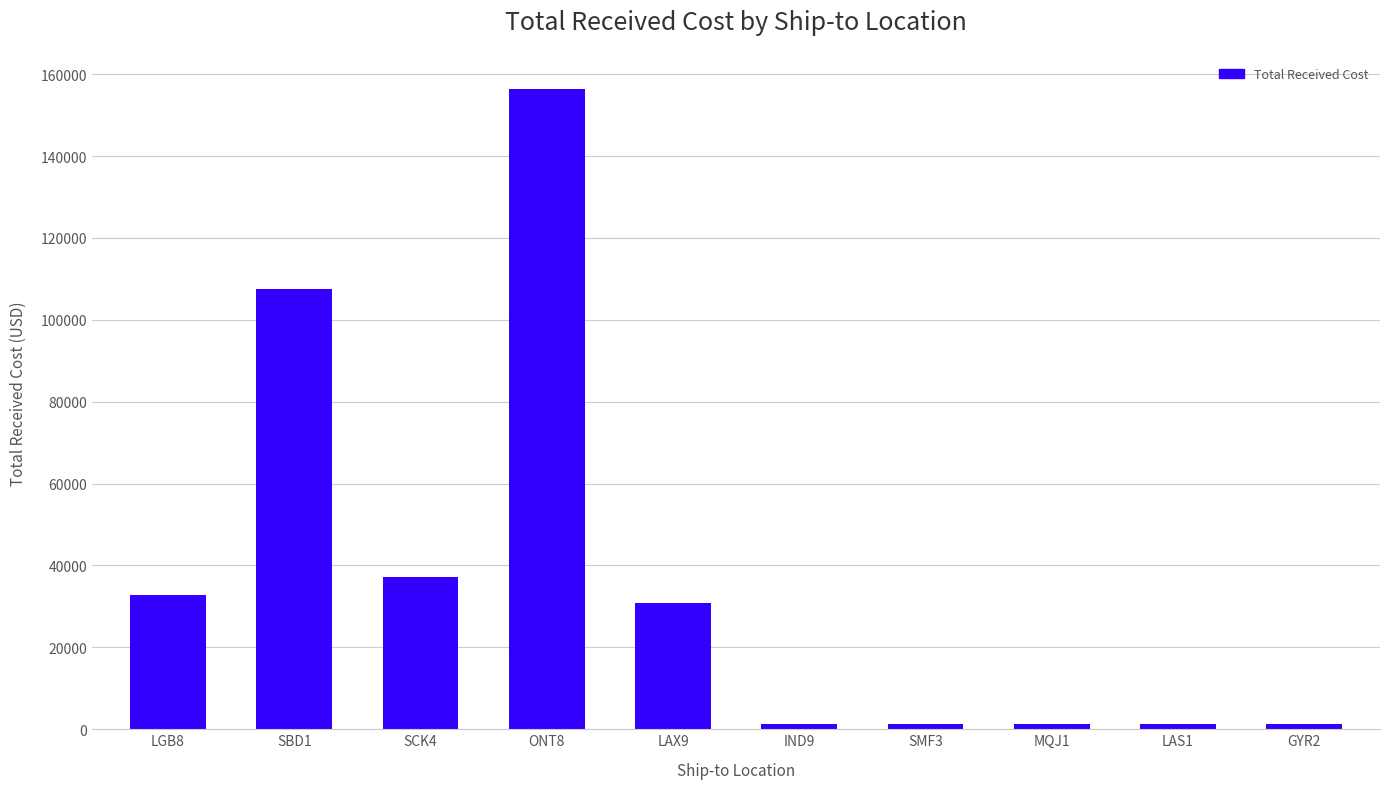

Reading left to right, transcribe all the data shown in this chart.

32850	107460	37080	156430	30750	1350	1350	1350	1350	1350